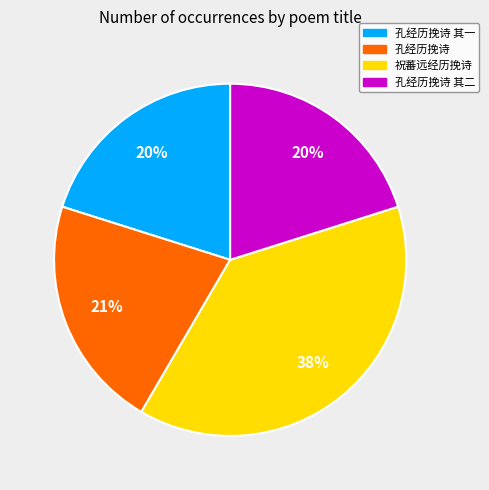

Is it true that 孔经历挽诗 其二 is 33% of the pie?

False